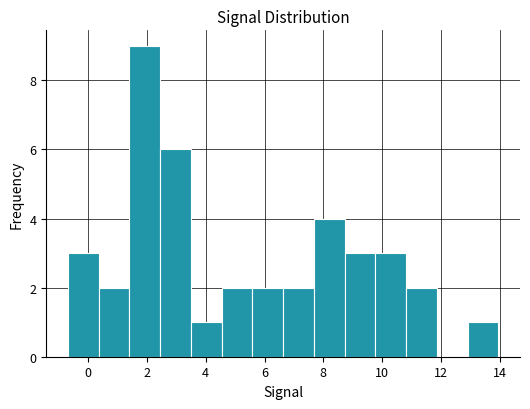

Reading left to right, list every bar in this chart as the range it spans on the x-axis followed by its height. Neither the bar edges nor the heights are printed on the chart, so give them approximately, as read against the axes.

-0.6 to 0.4: 3
0.4 to 1.4: 2
1.4 to 2.4: 9
2.4 to 3.4: 6
3.4 to 4.6: 1
4.6 to 5.6: 2
5.6 to 6.6: 2
6.6 to 7.6: 2
7.6 to 8.8: 4
8.8 to 9.8: 3
9.8 to 10.8: 3
10.8 to 11.8: 2
11.8 to 13.0: 0
13.0 to 14.0: 1